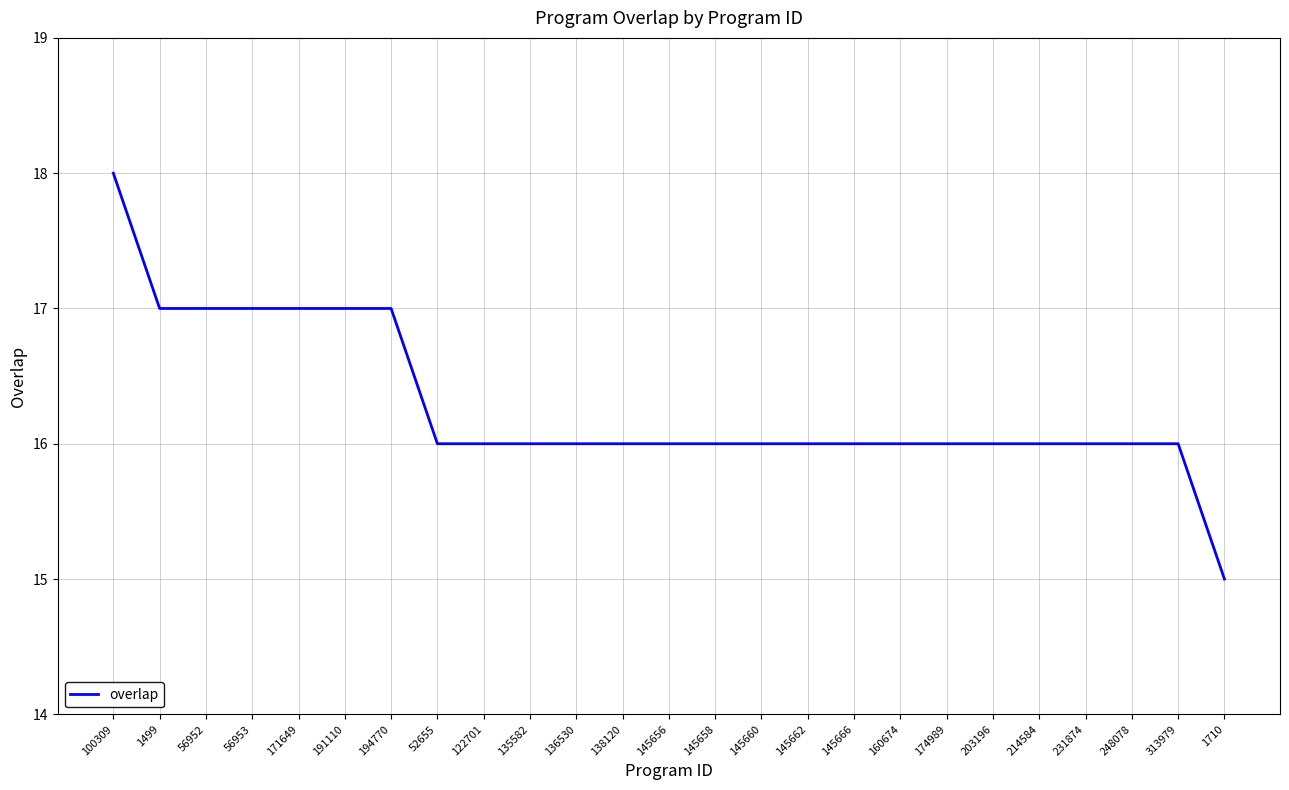

Reading right to left, what are all the values shown in this chart?

1710=15	313979=16	248078=16	231874=16	214584=16	203196=16	174989=16	160674=16	145666=16	145662=16	145660=16	145658=16	145656=16	138120=16	136530=16	135582=16	122701=16	52655=16	194770=17	191110=17	171649=17	56953=17	56952=17	1499=17	100309=18